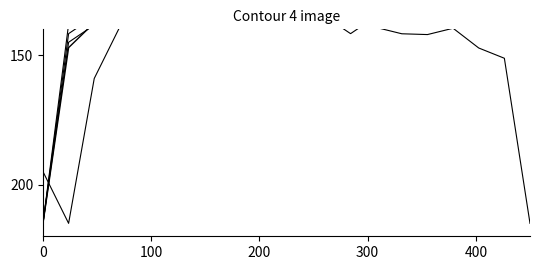

What is the average value of the col_5 series?

144.0